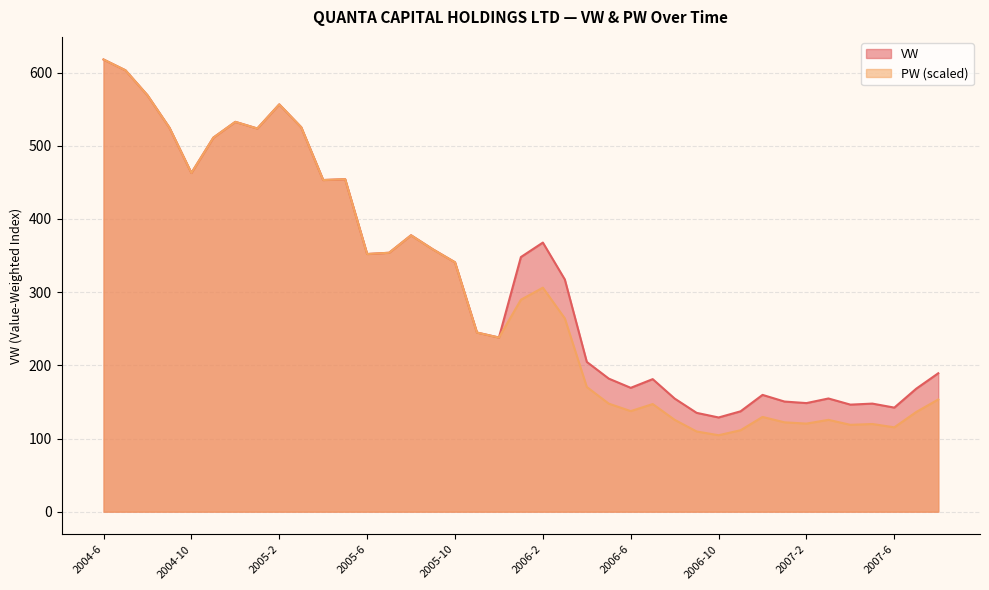

What is the difference between the VW values at 2007-6 and 2004-9?

382.6